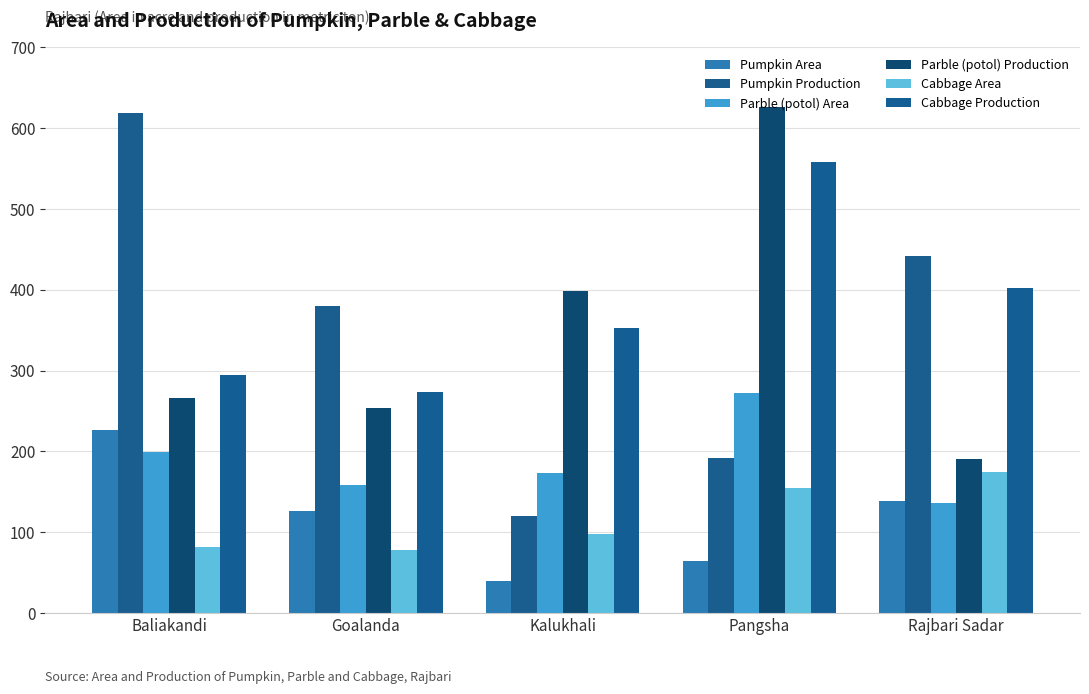

Which category has the lowest value in the Parble (potol) Production series?

Rajbari Sadar